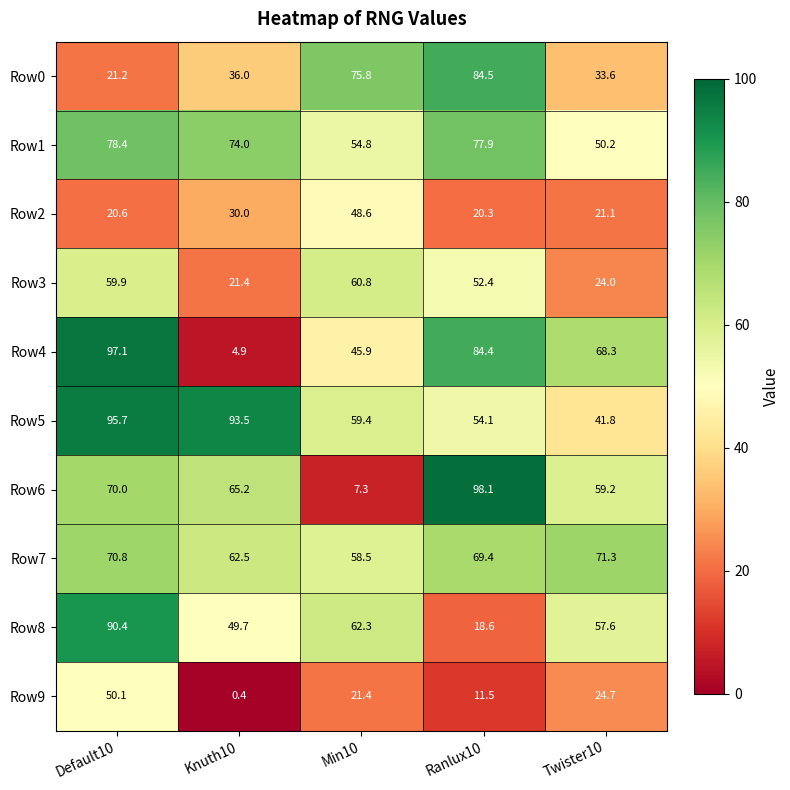

What is the greatest value displayed?

98.1